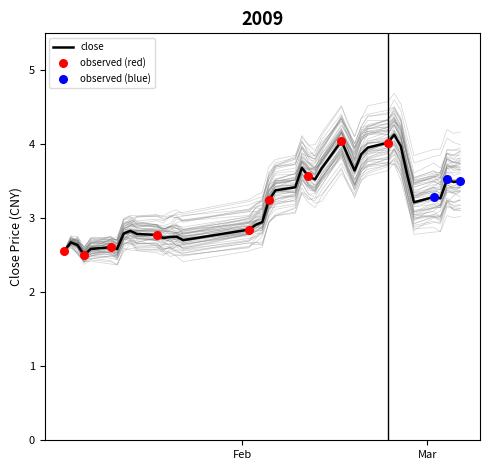

What is the minimum value for close?

2.5